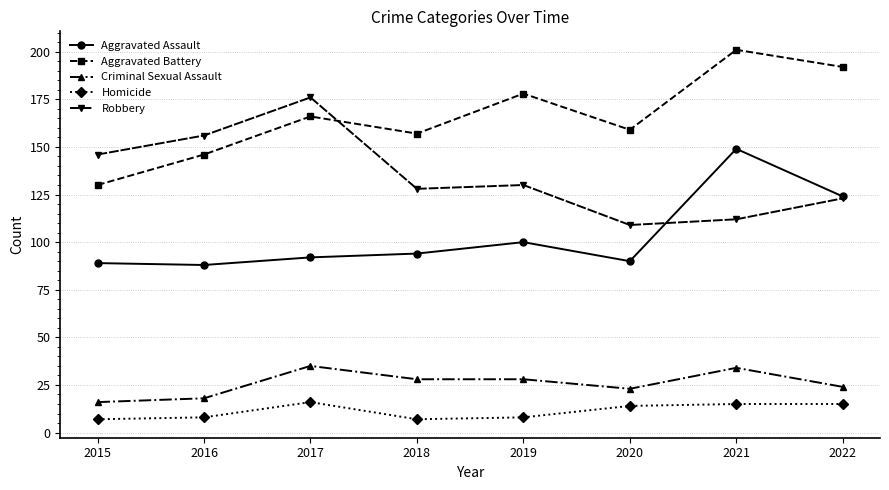

Which category has the highest value across all series?

2021